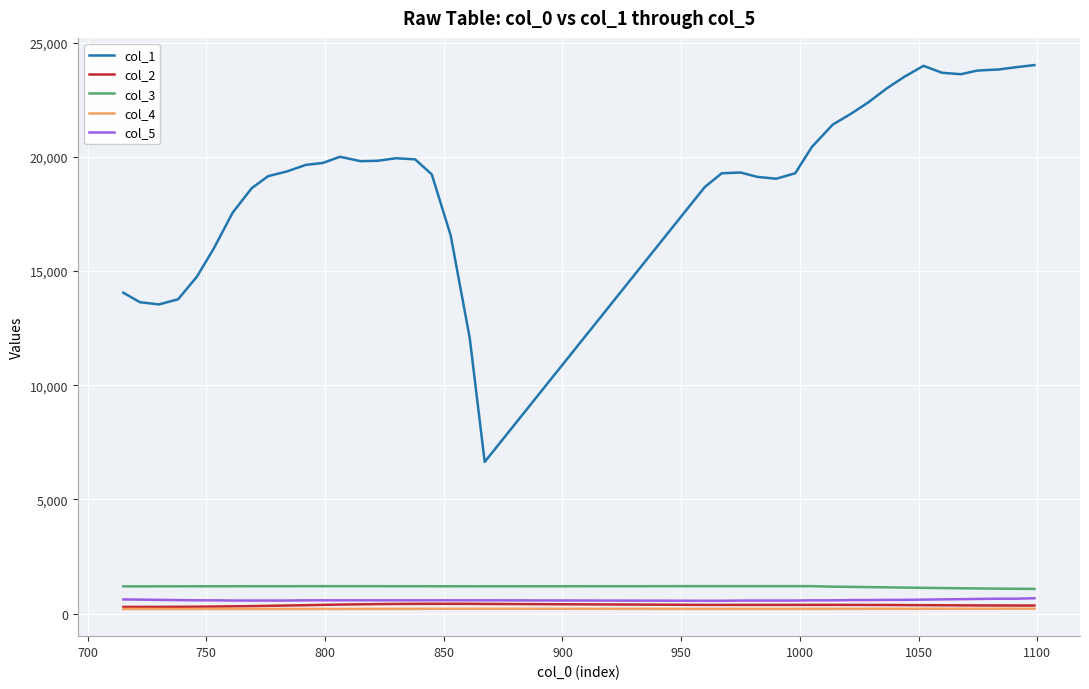

Which series has the largest range (max minus min)?

col_1